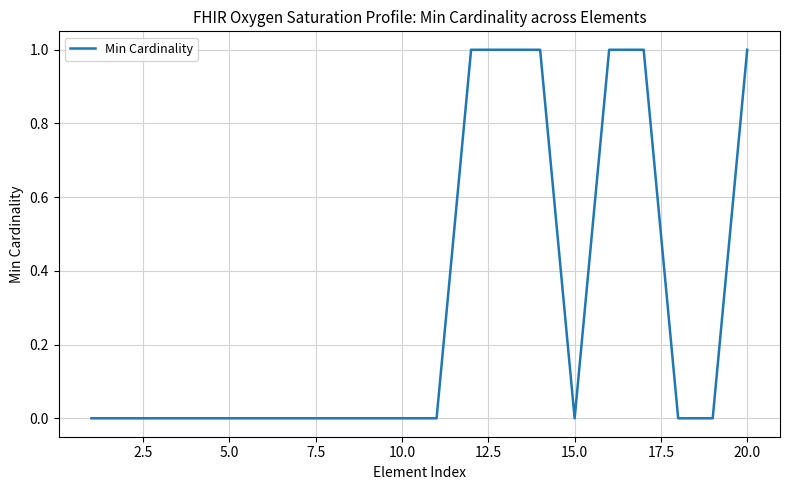

Count the values in the range 0 to 1.

20